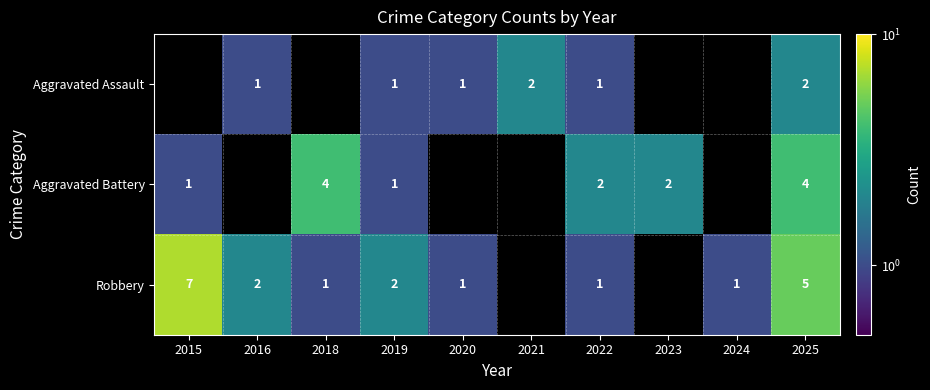

Is it true that Robbery equals 7 at 2015?

True